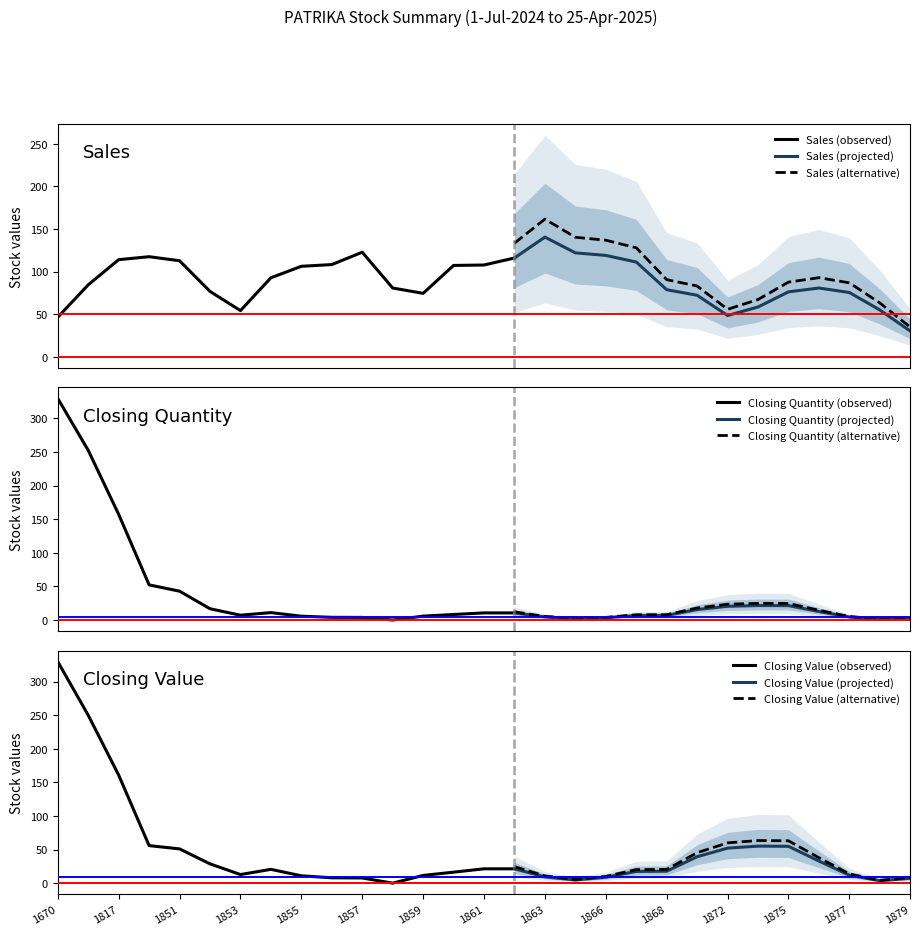

Which series has the largest range (max minus min)?

Closing Value